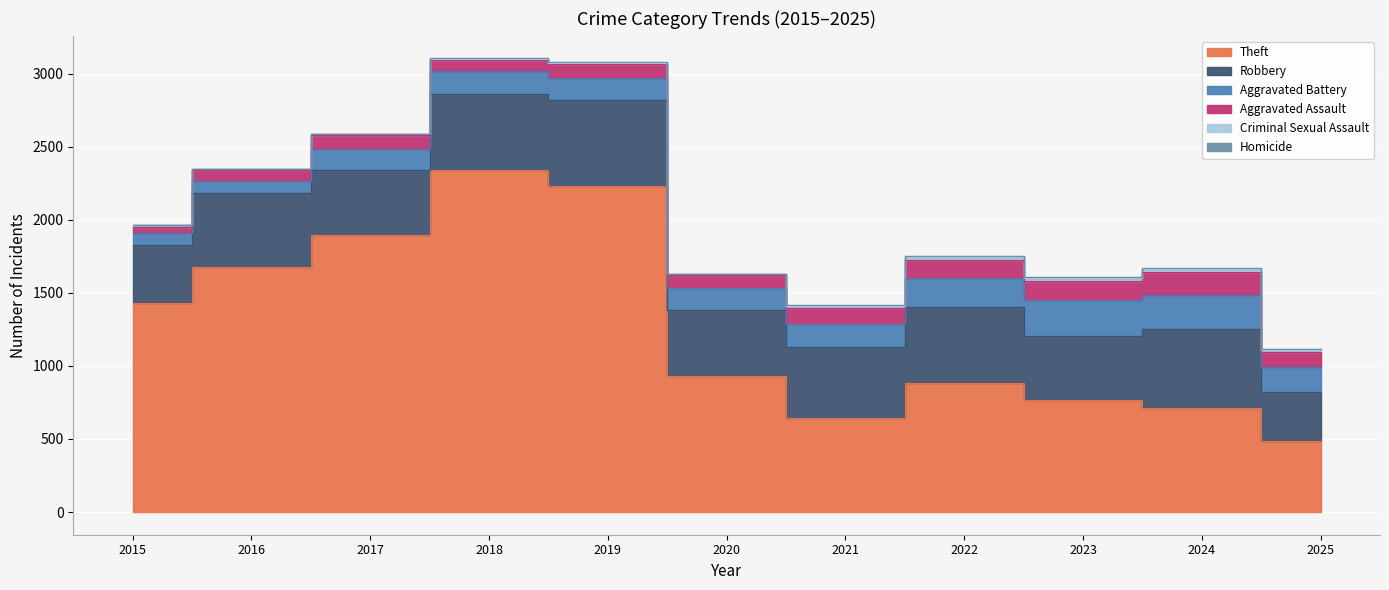

Where is Aggravated Assault nearest to the value 100?

2019